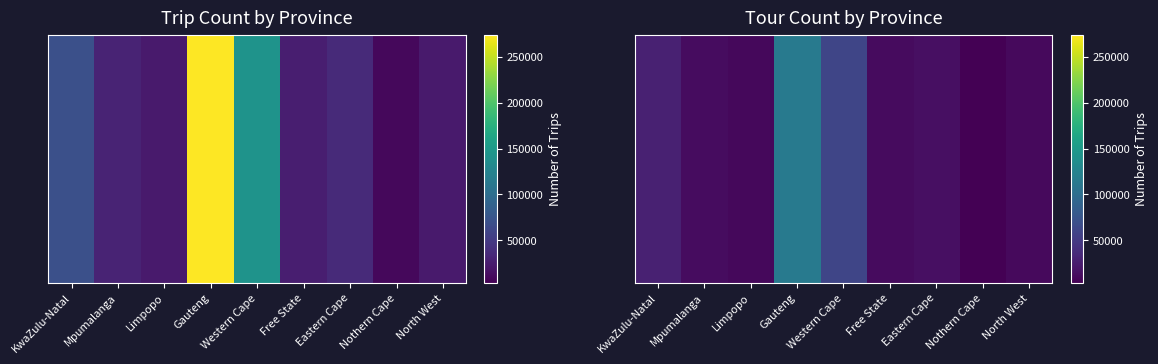

True or false: the data shows 114616 at Gauteng.

True